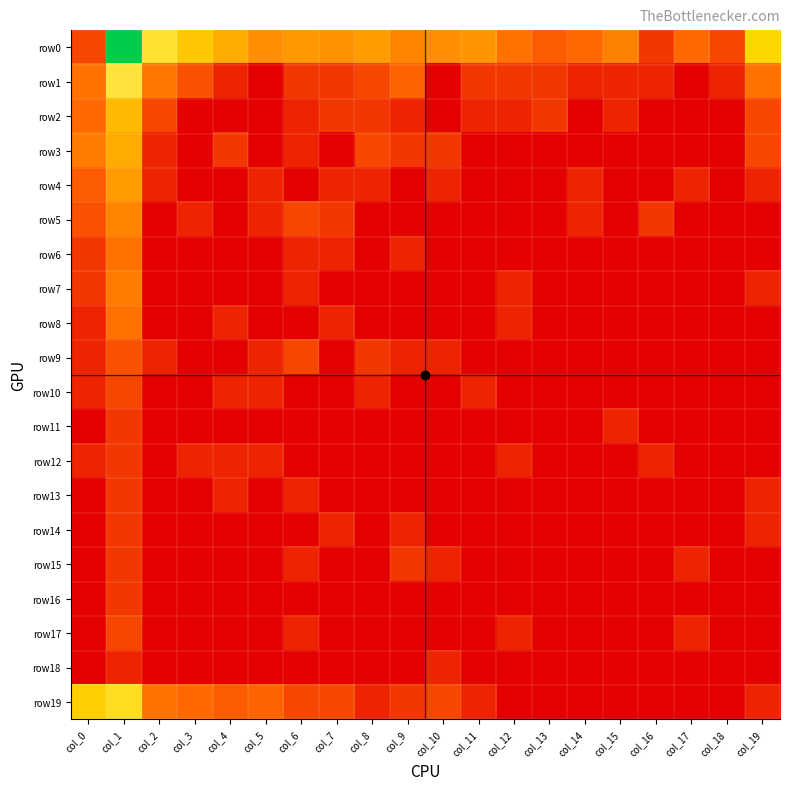

At which category is the sum across all series the highest?

col_1